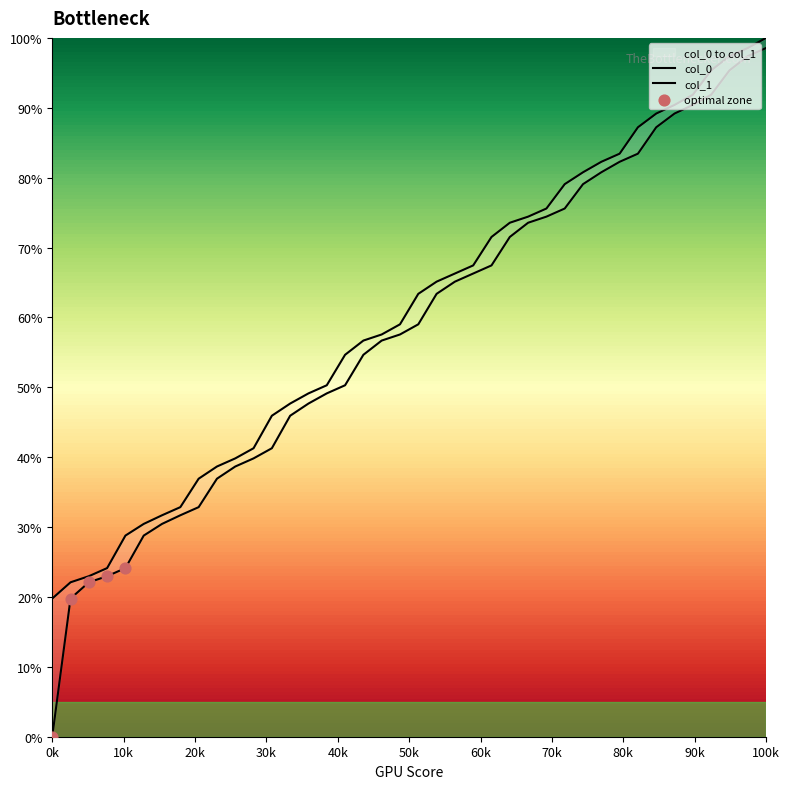

Is the value of col_1 at 4 greater than the value of col_0 at 3?

Yes